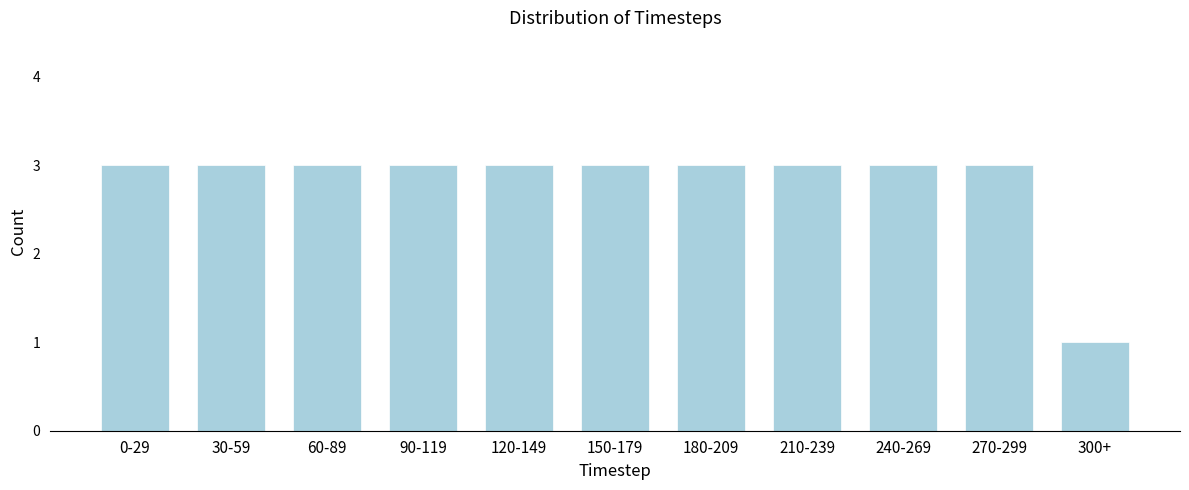

Reading right to left, transcribe all the data shown in this chart.

1	3	3	3	3	3	3	3	3	3	3